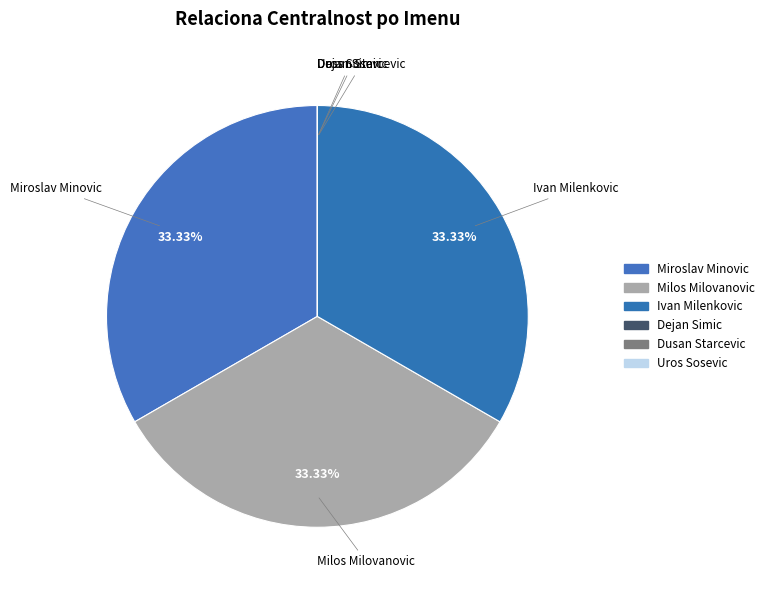

To the nearest percent, what is the difference between the Miroslav Minovic and Dejan Simic slice percentages?

33%